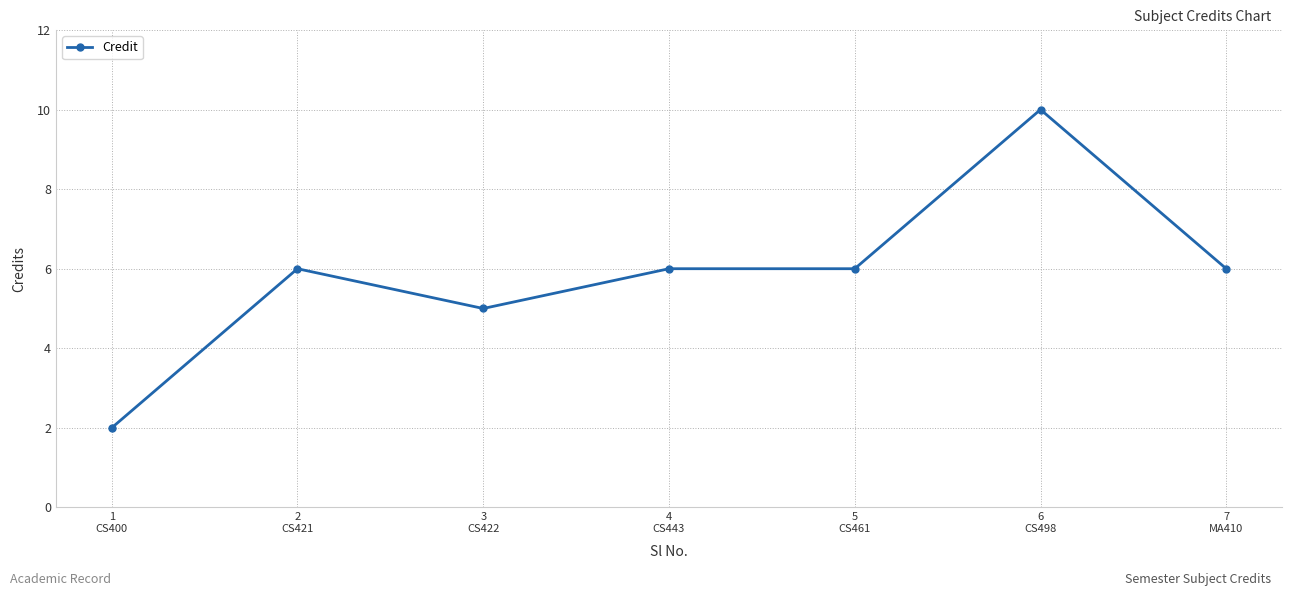

True or false: there are more than 1 points higher than both neighbors.

True